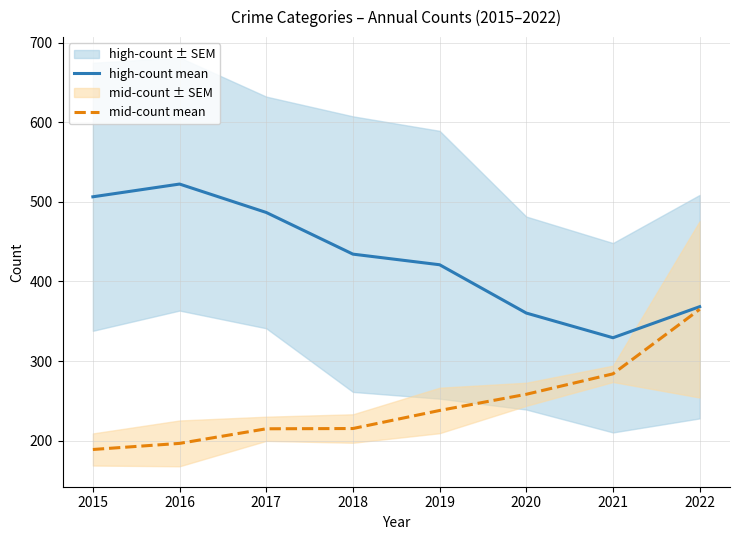

What is the smallest value displayed?

189.0